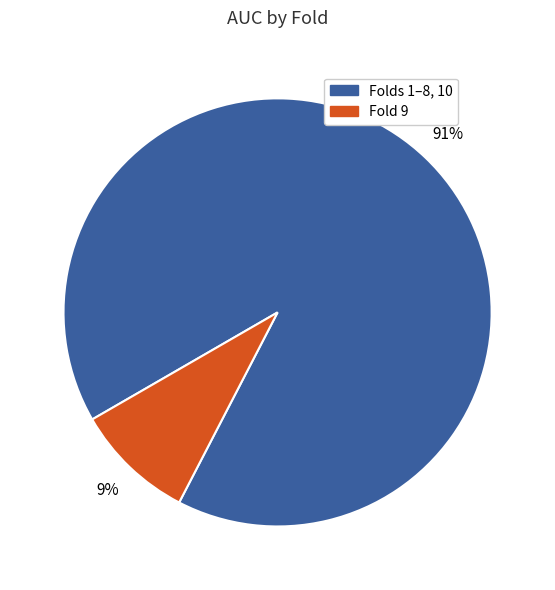

Is there a majority slice in this chart?

Yes